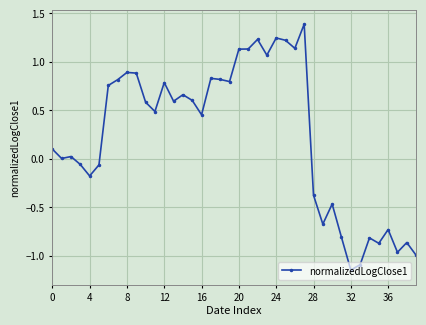

What is the sum of all values?

9.5